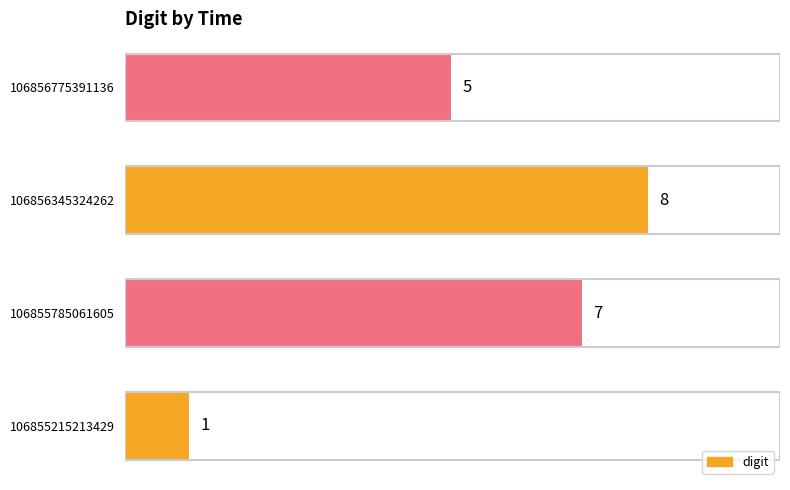

What is the sum of all values?

21